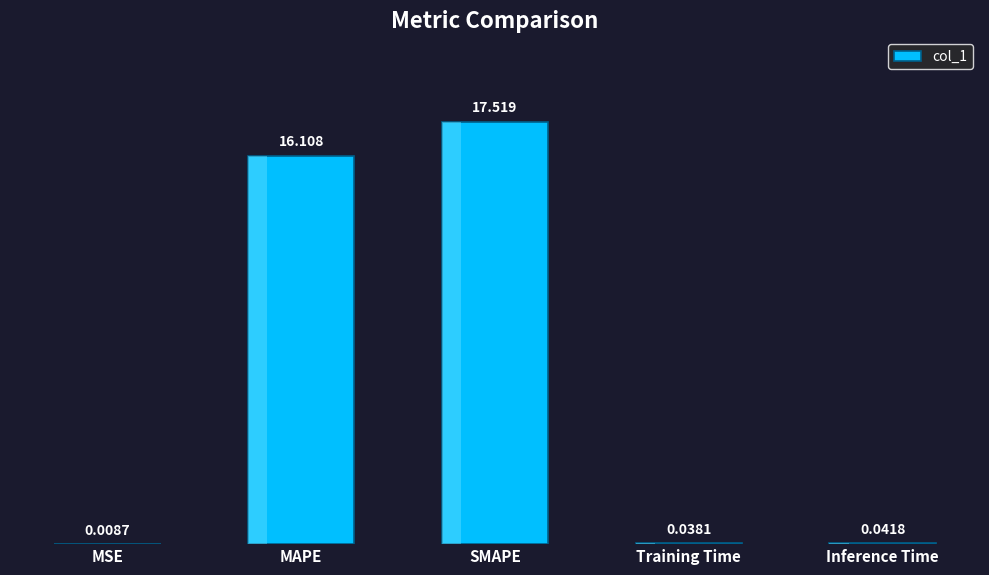

Which has a higher value, Inference Time or MSE?

Inference Time